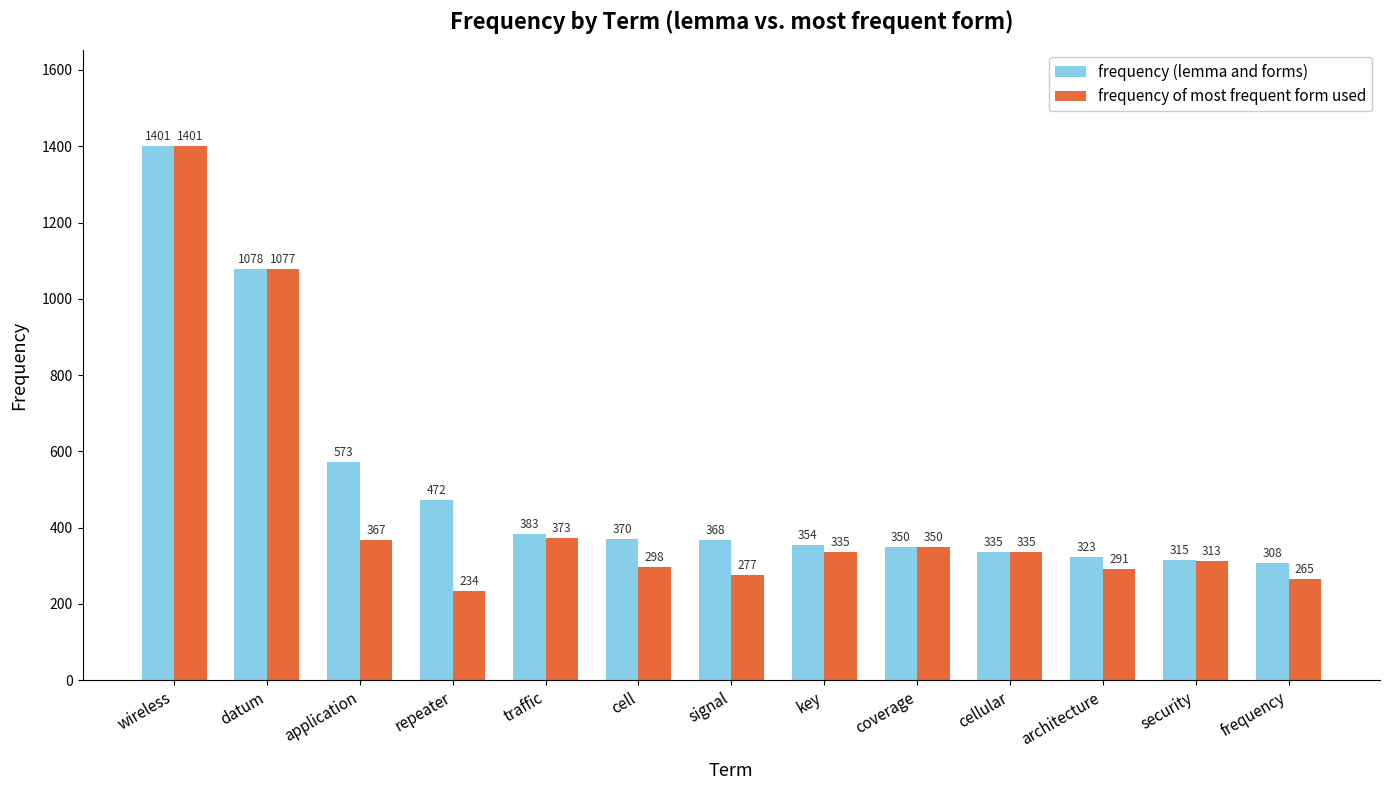

True or false: frequency (lemma and forms) has a value of 573 at application.

True